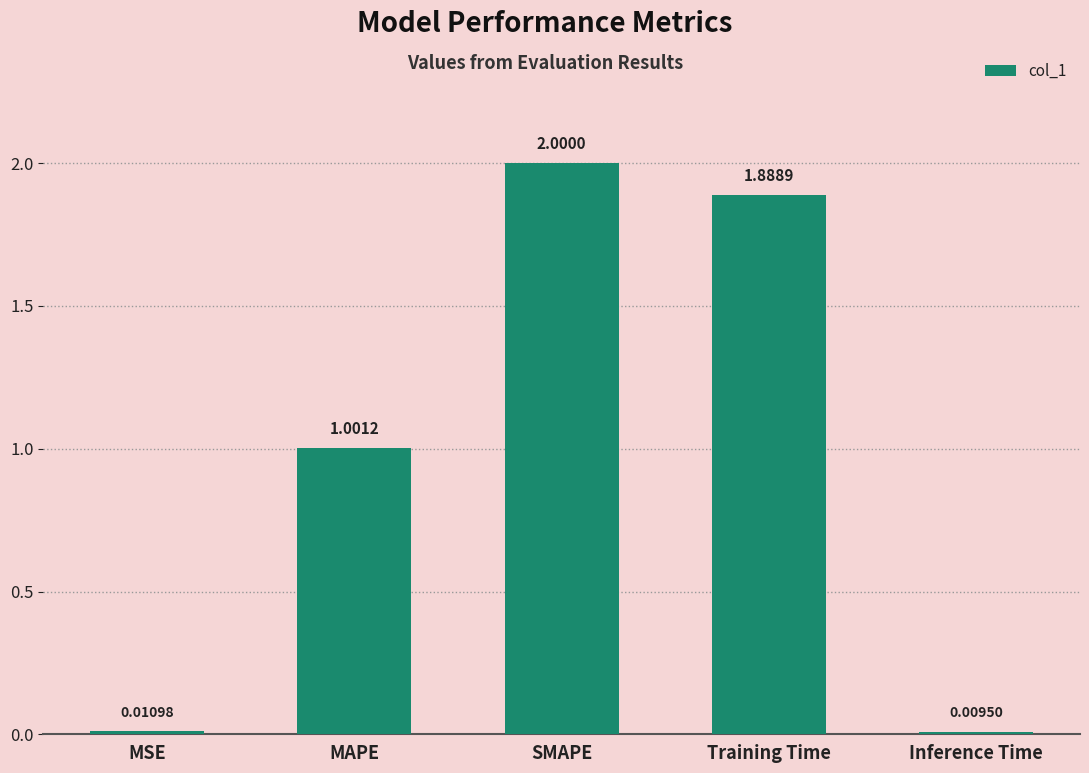

What position from the left is Training Time?

4